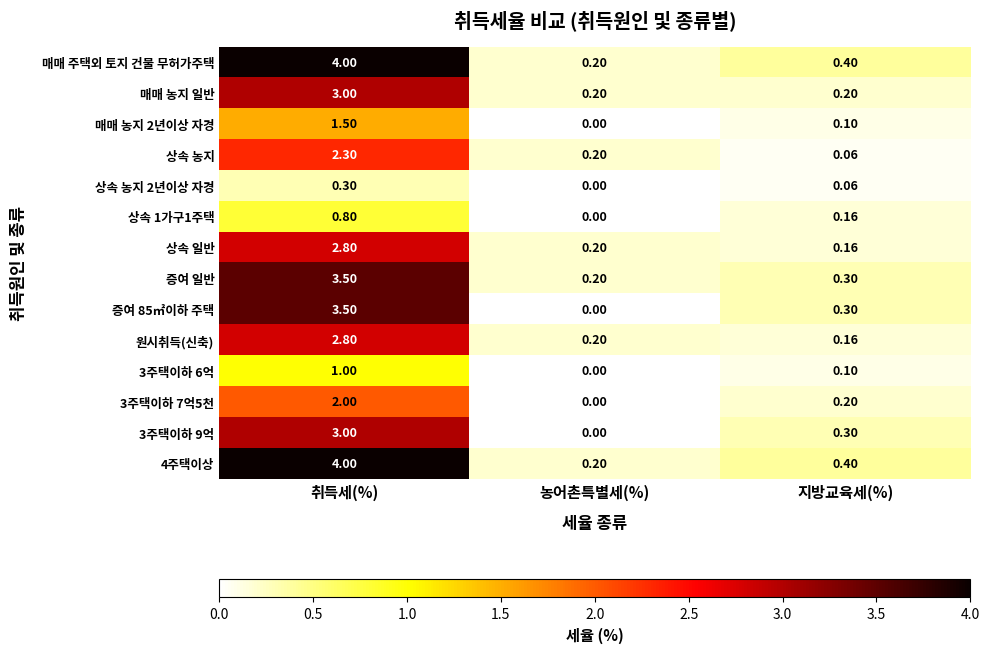

Is the value of 상속 1가구1주택 at 취득세(%) greater than the value of 3주택이하 9억 at 지방교육세(%)?

Yes